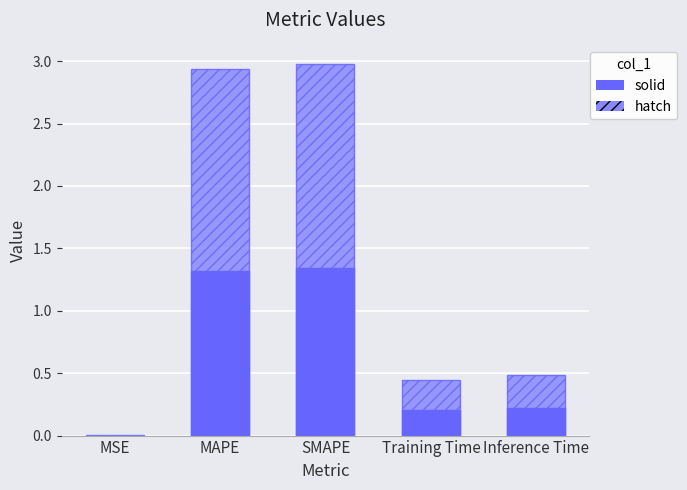

Rank the series by their average value, from lowest to highest.

col_1 (solid), col_1 (hatch)